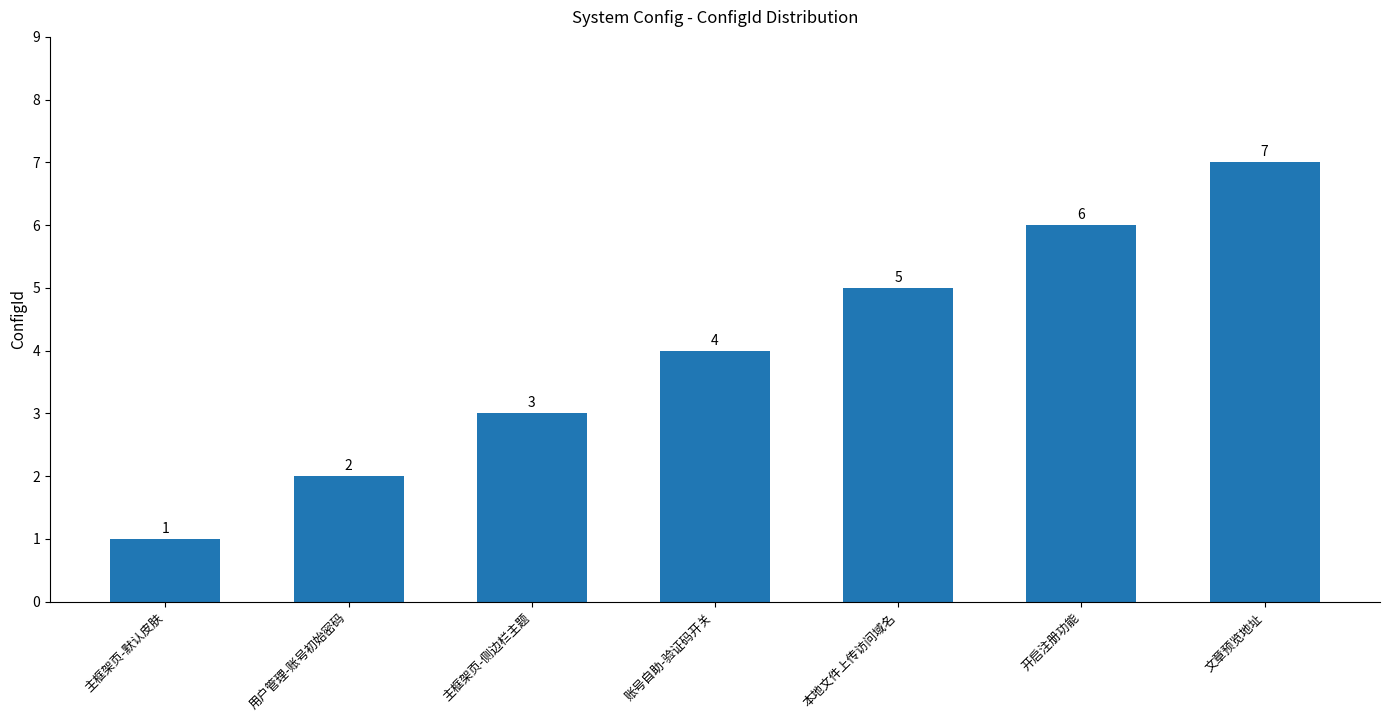

Reading right to left, extract all data points from this chart.

文章预览地址=7	开启注册功能=6	本地文件上传访问域名=5	账号自助-验证码开关=4	主框架页-侧边栏主题=3	用户管理-账号初始密码=2	主框架页-默认皮肤=1